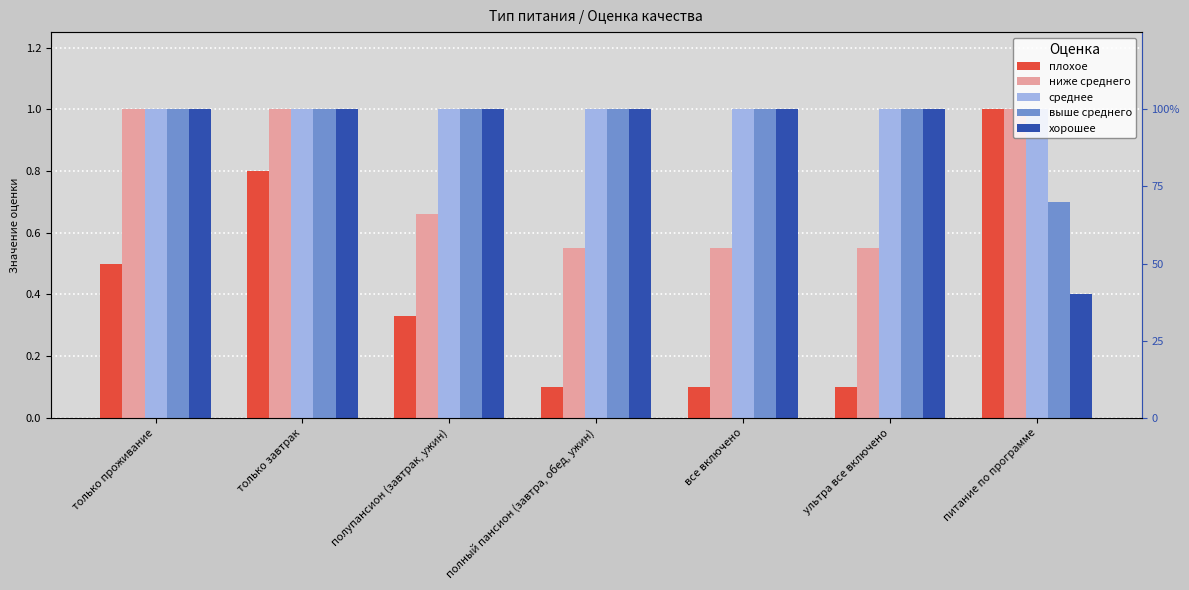

What is the smallest value displayed?

0.1